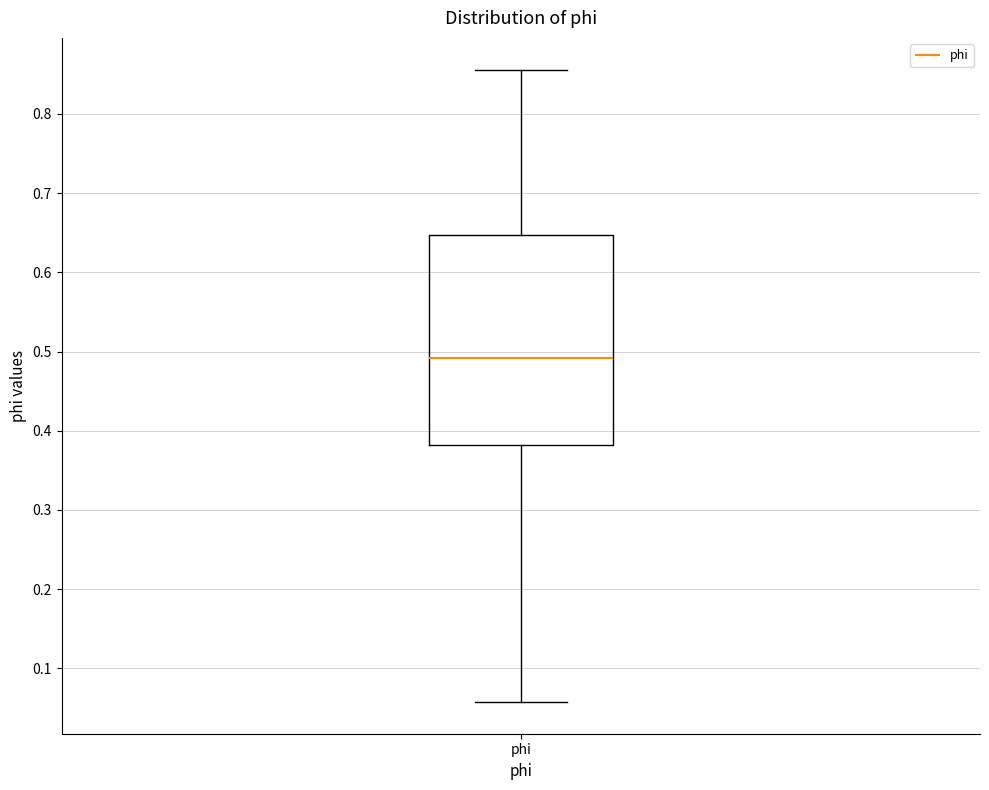

Where is the upper edge of the box for phi on the y-axis? The values are not printed on the chart, so give them approximately, as read against the axis.

0.65